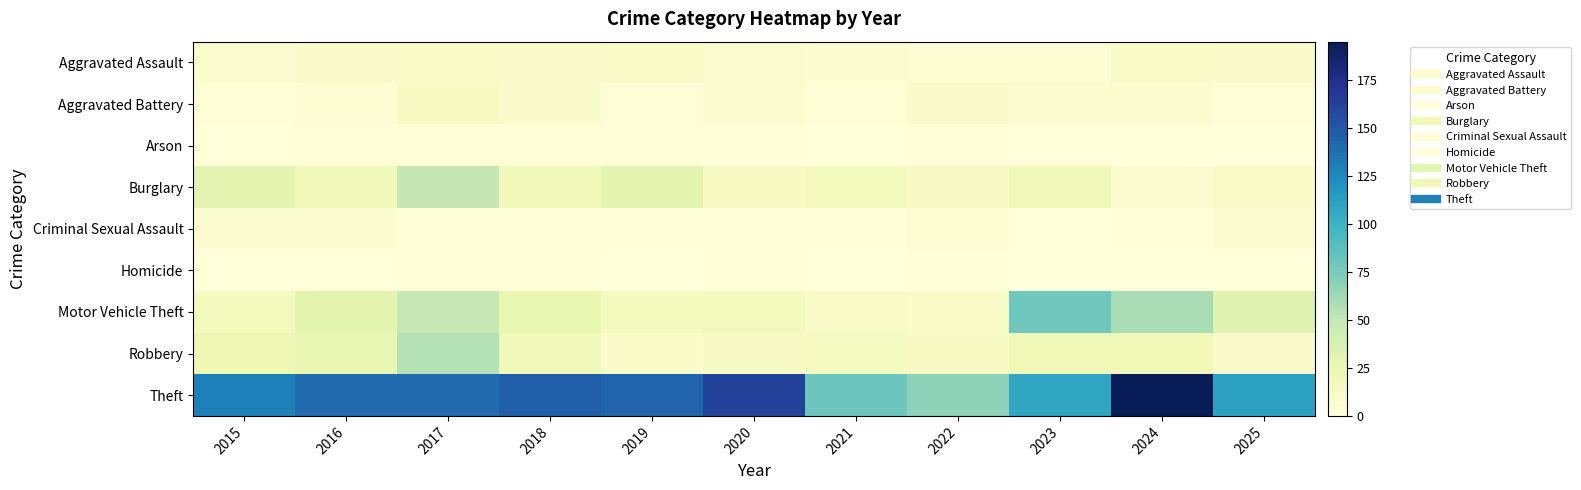

Which series has the largest total across all categories?

Theft